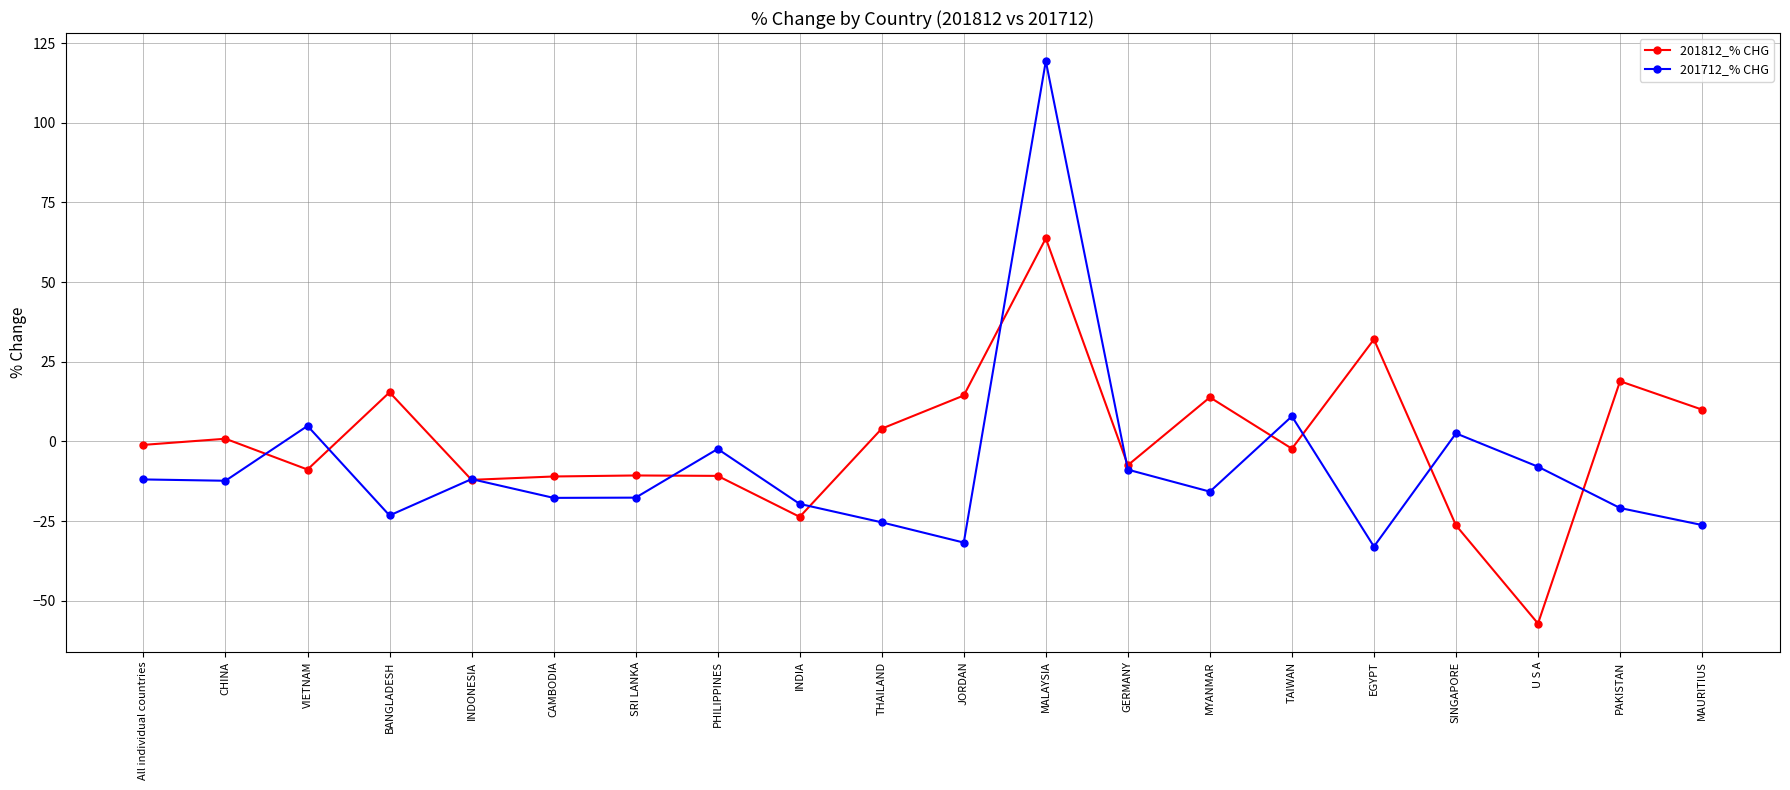

Where is the first local maximum for 201712_% CHG?

VIETNAM